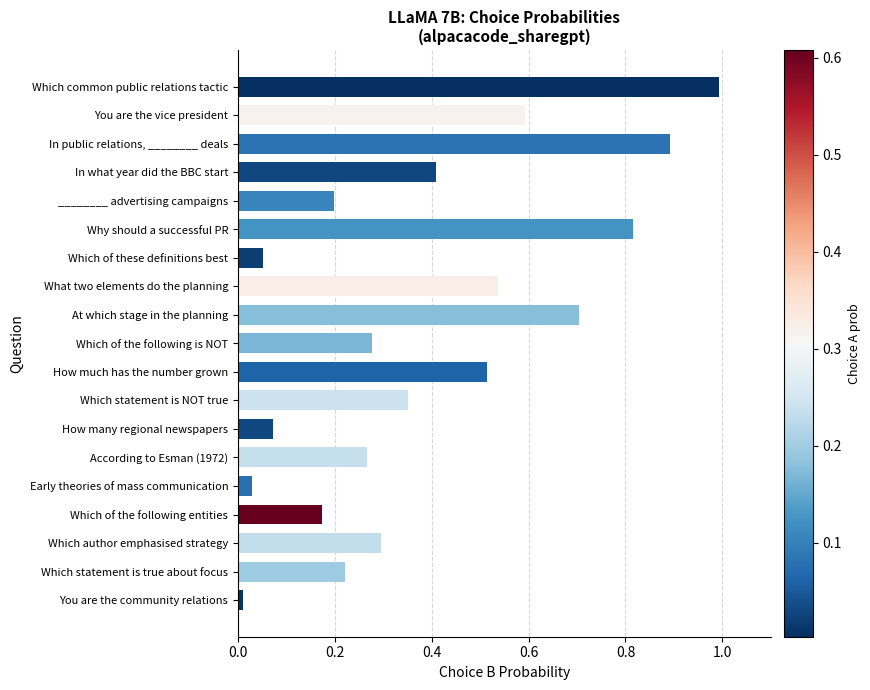

What is the label of the 18th bar from the top?

Which statement is true about focus